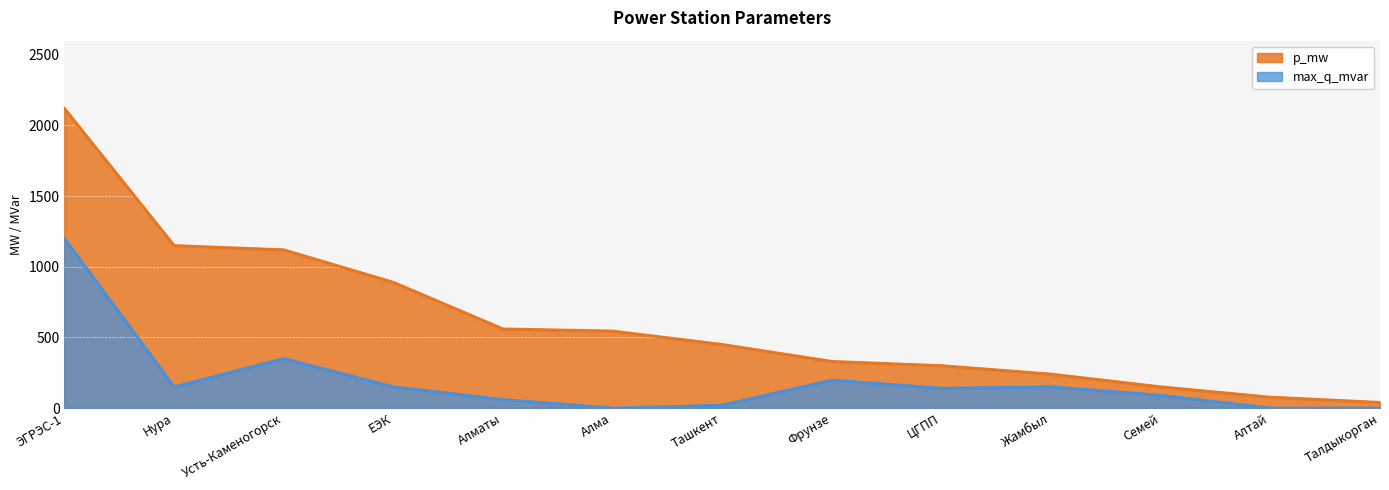

Reading left to right, extract all data points from this chart.

p_mw: 2120	1150	1120	890	560	545	450	330	300	240	150	77	40
max_q_mvar: 1200	150	350	150	60	0	20	198	140	150	90	0	0